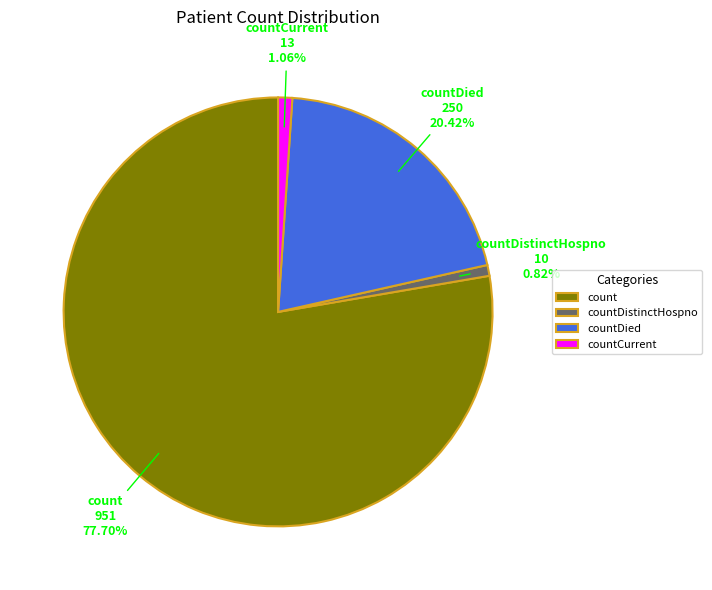

What percentage do countDistinctHospno and countCurrent together represent?

1.9%